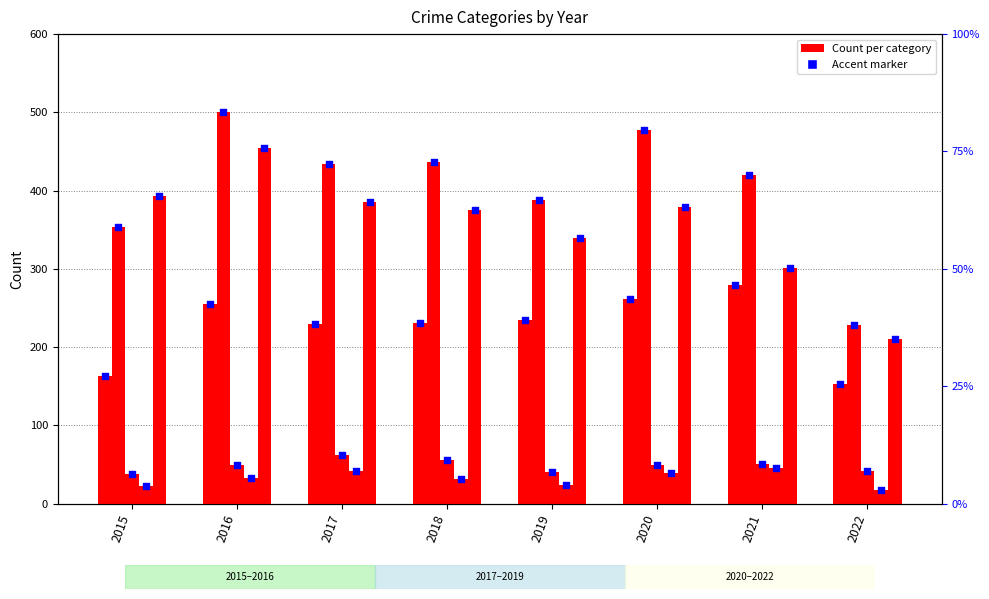

At how many categories does at least one series exceed 316?

7